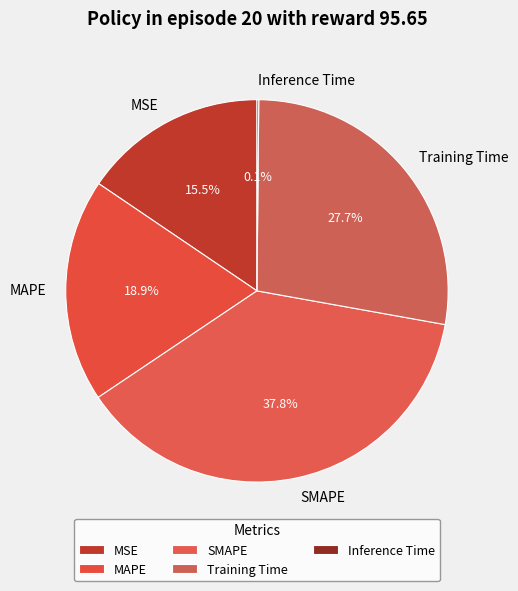

To the nearest percent, what is the average slice percentage?

20%